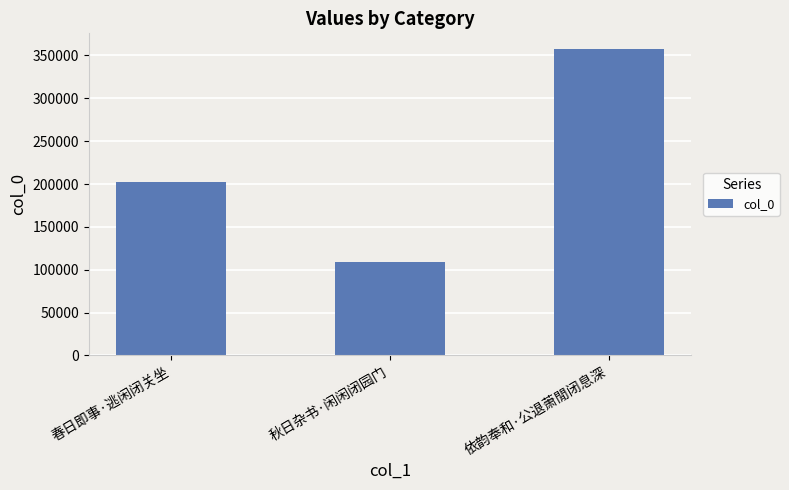

Rank the categories by value from highest to lowest.

依韵奉和·公退萧閒闭息深, 春日即事·逃闲闭关坐, 秋日杂书·闲闲闭园门